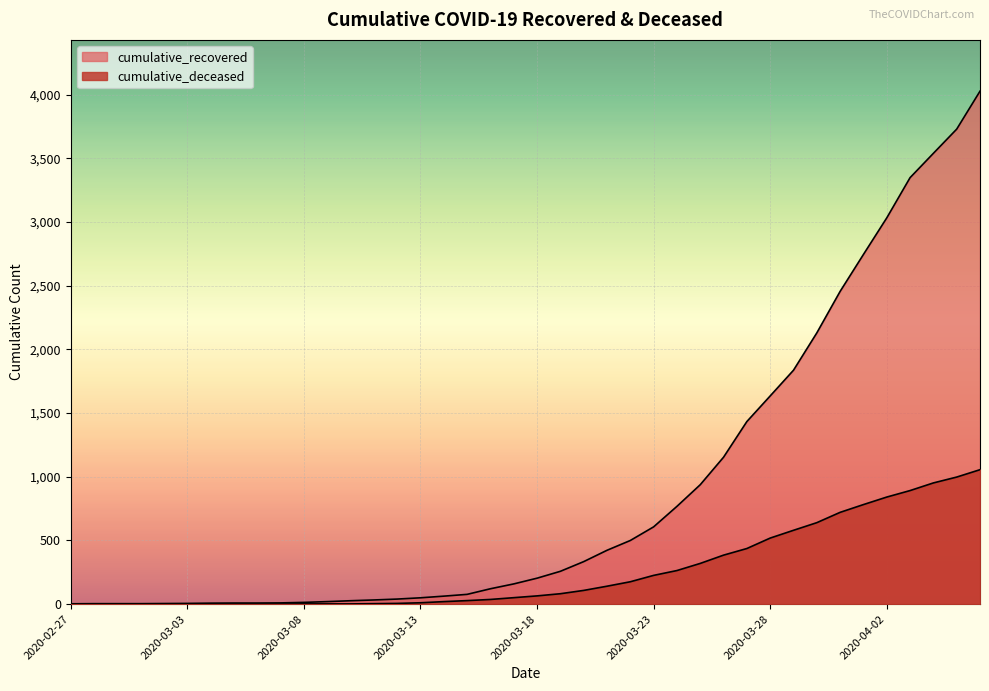

Count the number of categories in the chart.

40